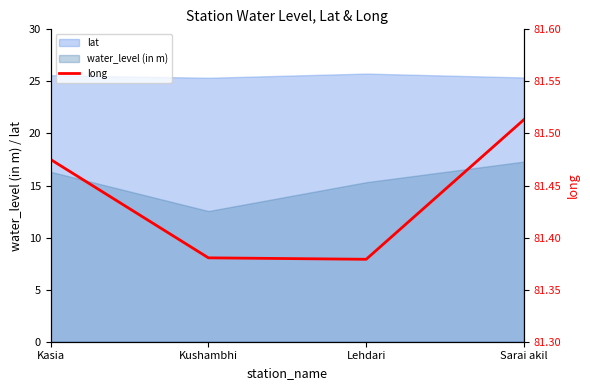

Which label corresponds to the smallest value in the chart?

Lehdari